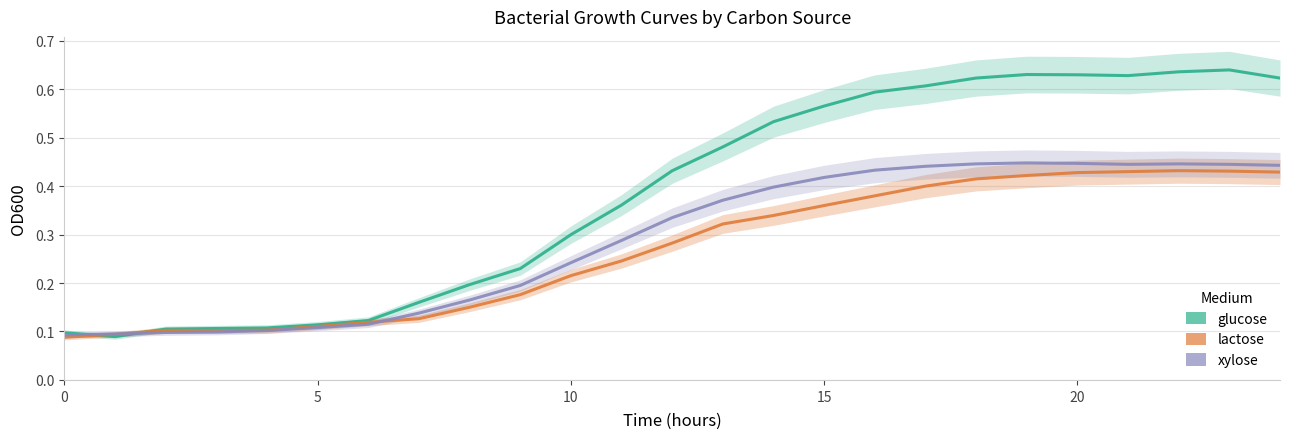

Reading left to right, extract all data points from this chart.

glucose: 0.1	0.1	0.1	0.1	0.1	0.1	0.1	0.2	0.2	0.2	0.3	0.4	0.4	0.5	0.5	0.6	0.6	0.6	0.6	0.6	0.6	0.6	0.6	0.6	0.6
lactose: 0.1	0.1	0.1	0.1	0.1	0.1	0.1	0.1	0.2	0.2	0.2	0.2	0.3	0.3	0.3	0.4	0.4	0.4	0.4	0.4	0.4	0.4	0.4	0.4	0.4
xylose: 0.1	0.1	0.1	0.1	0.1	0.1	0.1	0.1	0.2	0.2	0.2	0.3	0.3	0.4	0.4	0.4	0.4	0.4	0.4	0.4	0.4	0.4	0.4	0.4	0.4